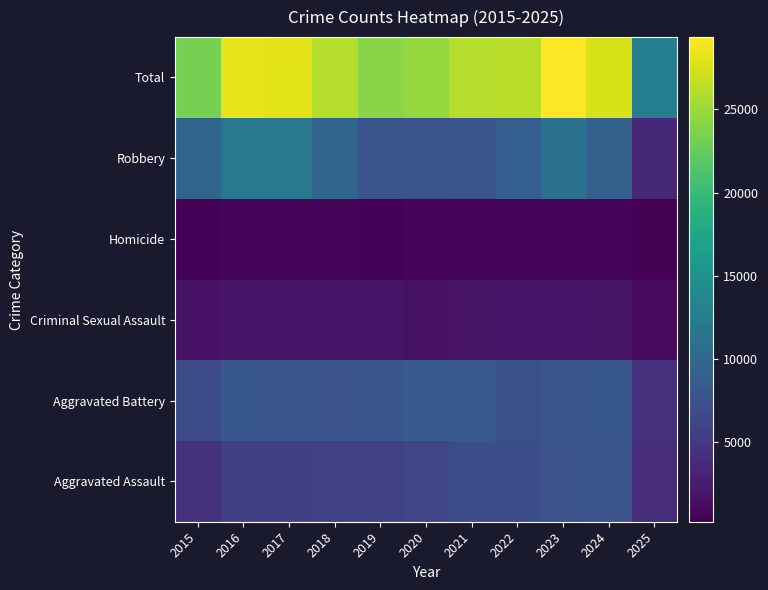

At 2017, list the series in order from largest to smallest.

Total, Robbery, Aggravated Battery, Aggravated Assault, Criminal Sexual Assault, Homicide